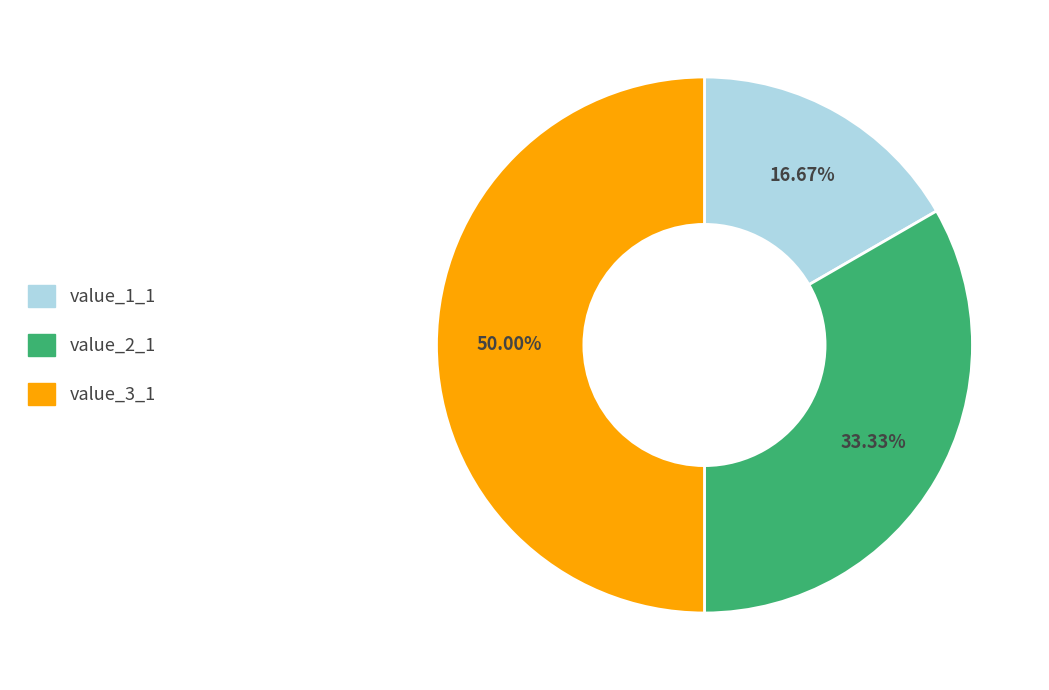

To the nearest percent, what portion does value_2_1 represent?

33%